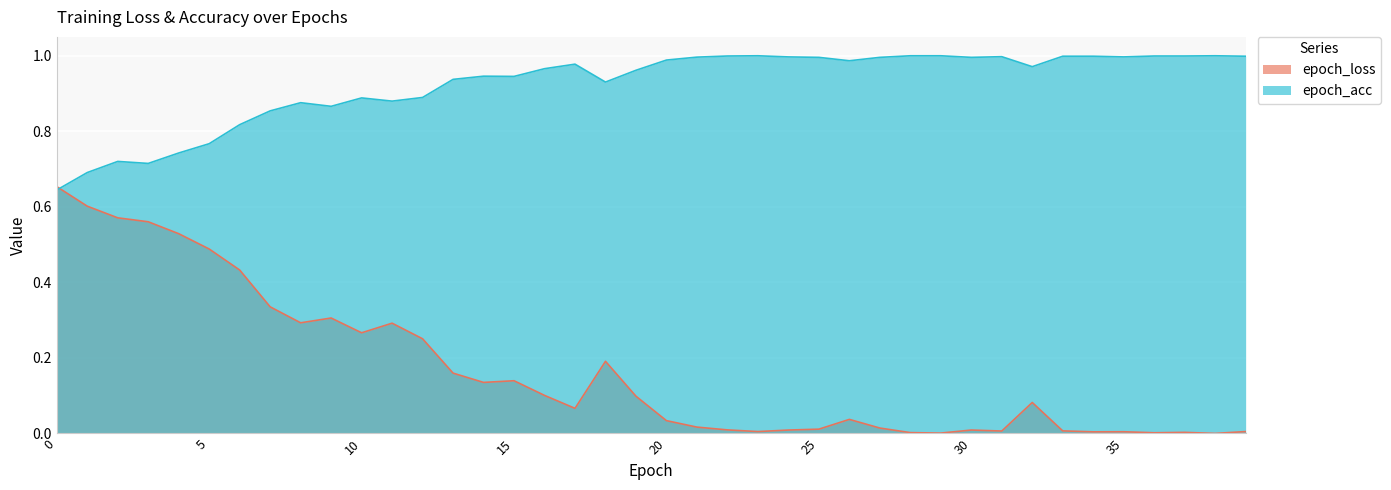

True or false: epoch_acc and epoch_loss cross at least once.

True